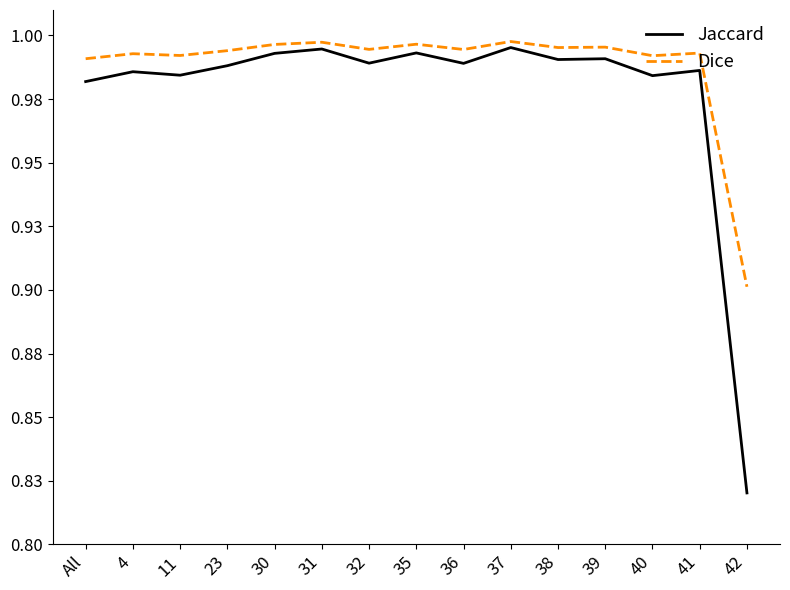

The value of Jaccard at 42 is 0.8. True or false?

True